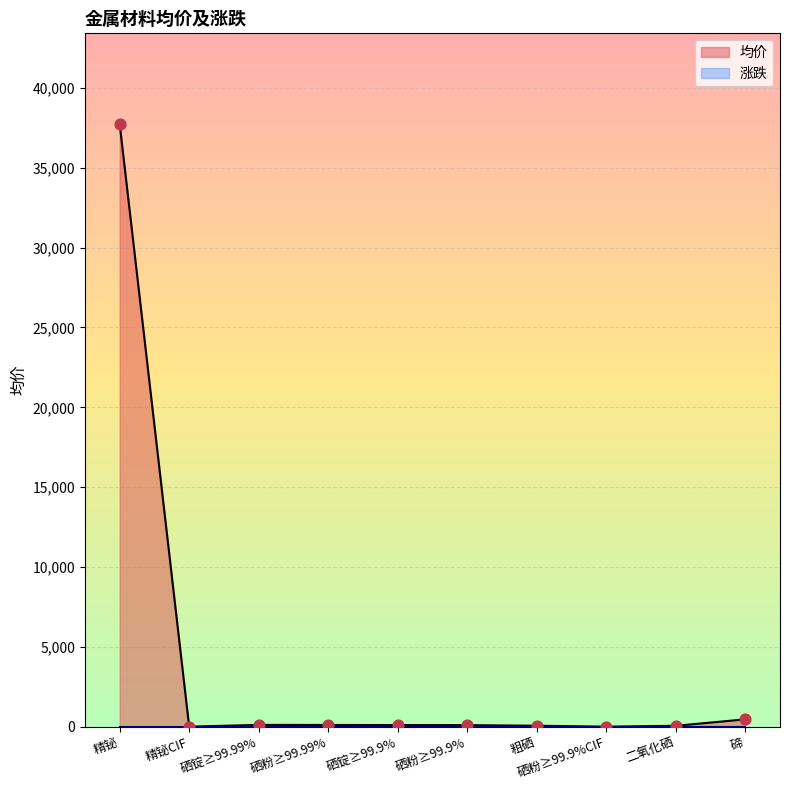

Between 硒锭≥99.99% and 硒锭≥99.9%, which is larger?

硒锭≥99.99%